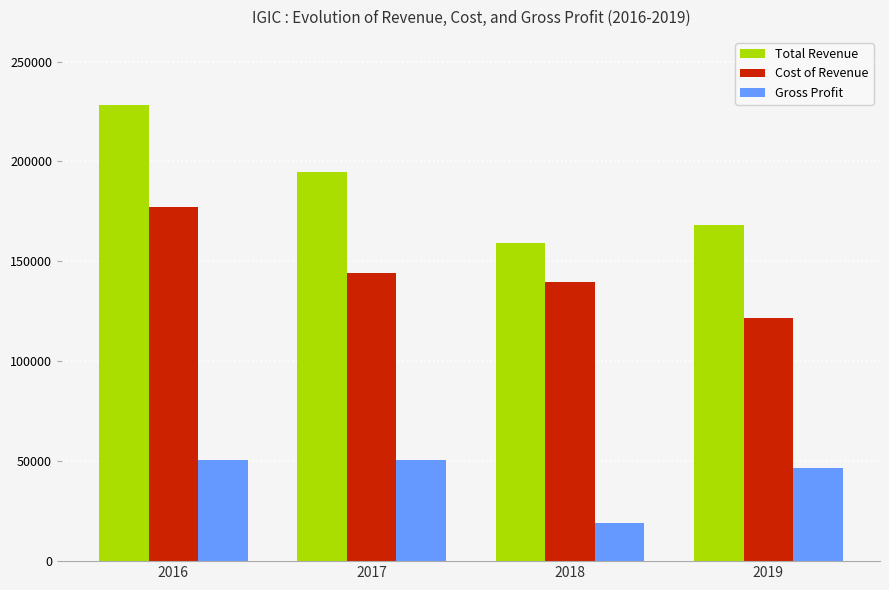

Reading left to right, transcribe all the data shown in this chart.

Total Revenue: 2016=228100	2017=194800	2018=159200	2019=168400
Cost of Revenue: 2016=177400	2017=144100	2018=139900	2019=121800
Gross Profit: 2016=50700	2017=50700	2018=19300	2019=46600